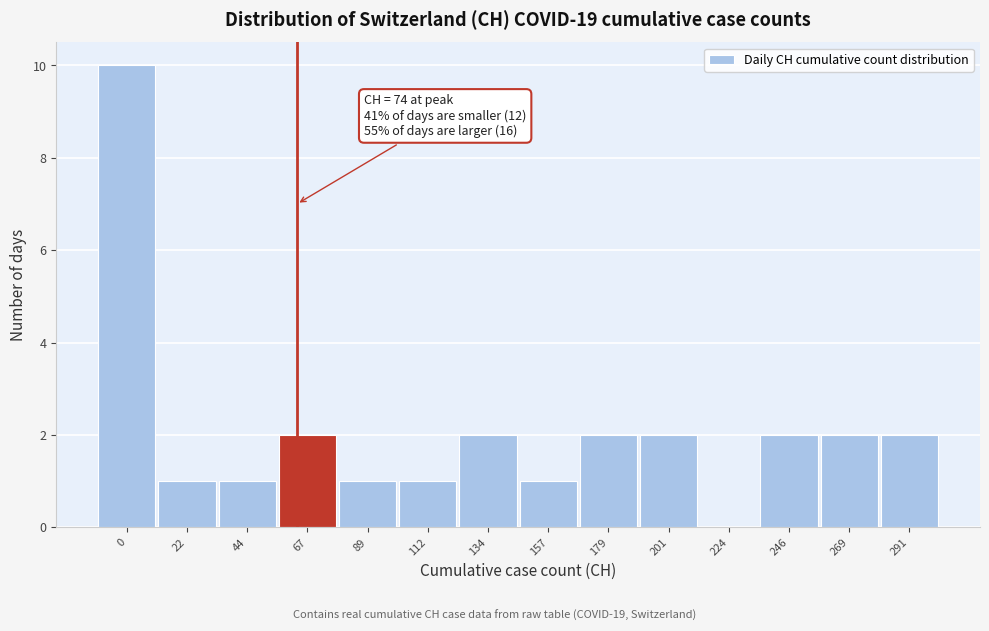

Reading left to right, extract all data points from this chart.

0=10	22=1	44=1	67=2	89=1	112=1	134=2	157=1	179=2	201=2	224=0	246=2	269=2	291=2